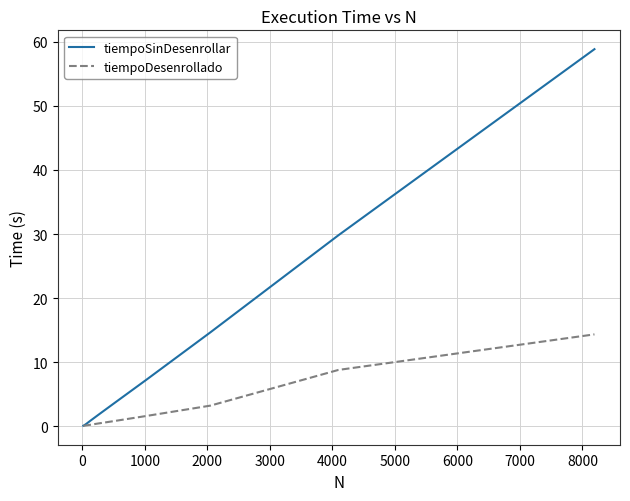

What are all the series names shown in the legend?

tiempoSinDesenrollar, tiempoDesenrollado